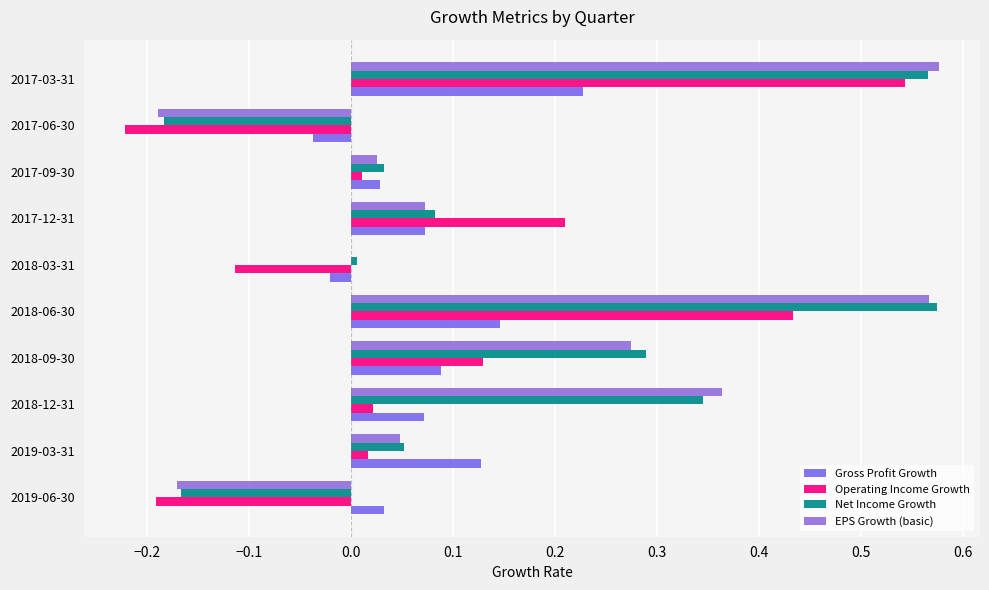

Count the number of data series in this chart.

4